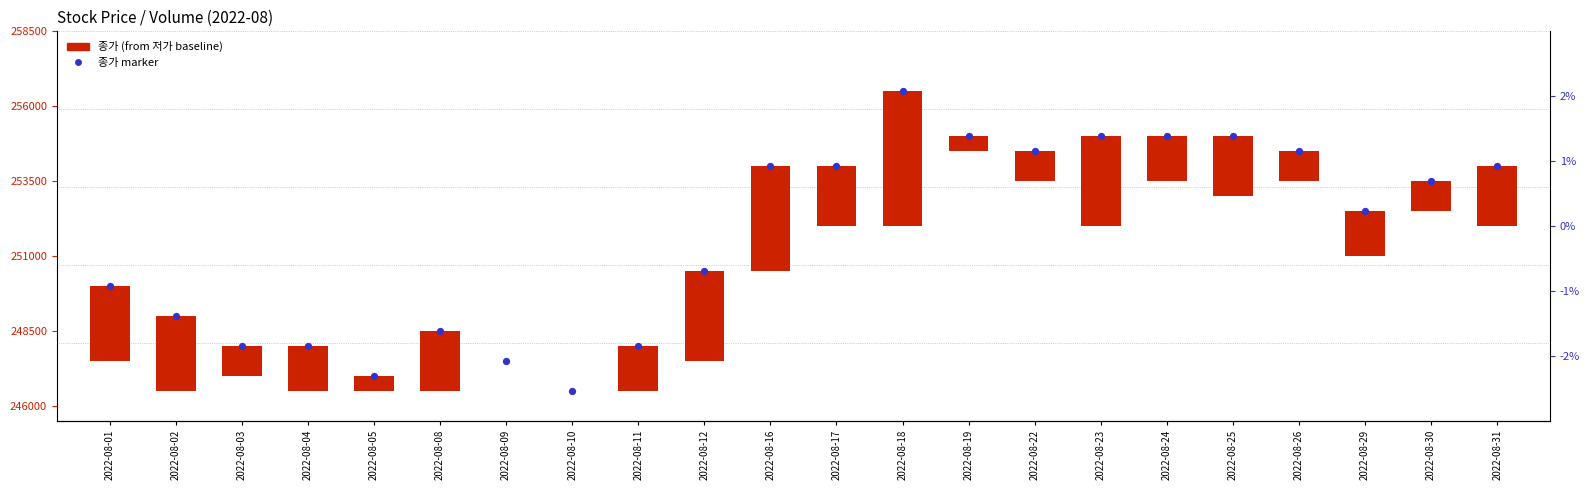

Which series contains the highest Y value?

종가 marker